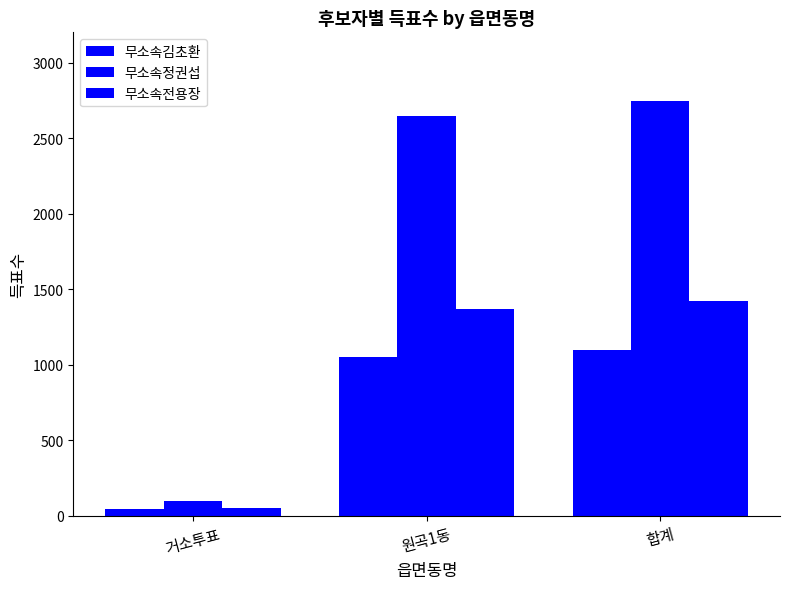

What is the sum of the 무소속김초환 values at 거소투표 and 합계?

1147